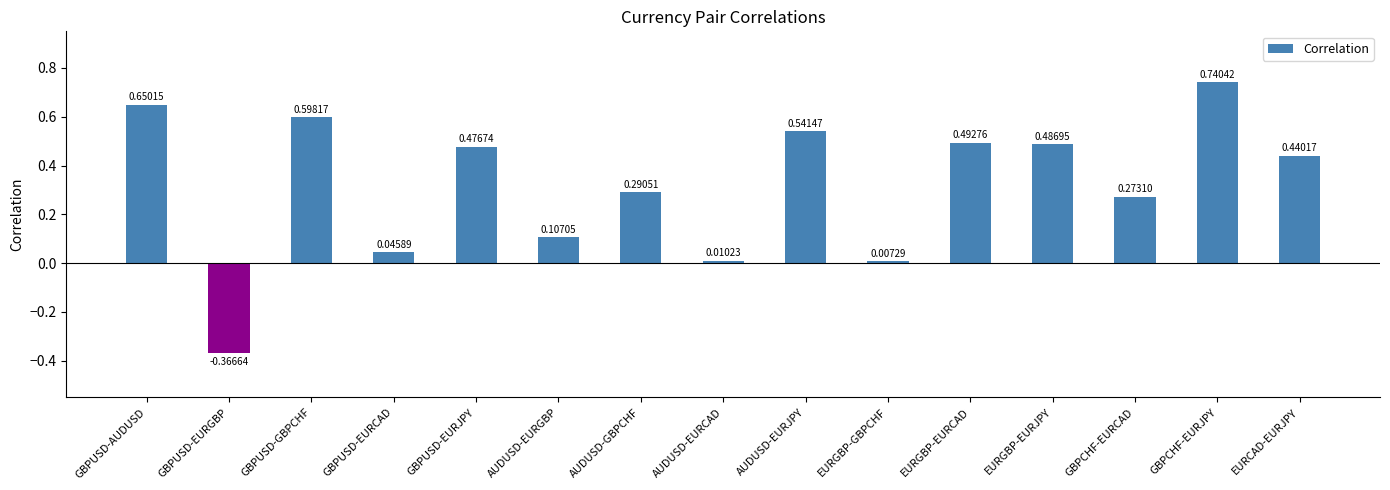

At which label is the value closest to 0?

EURGBP-GBPCHF